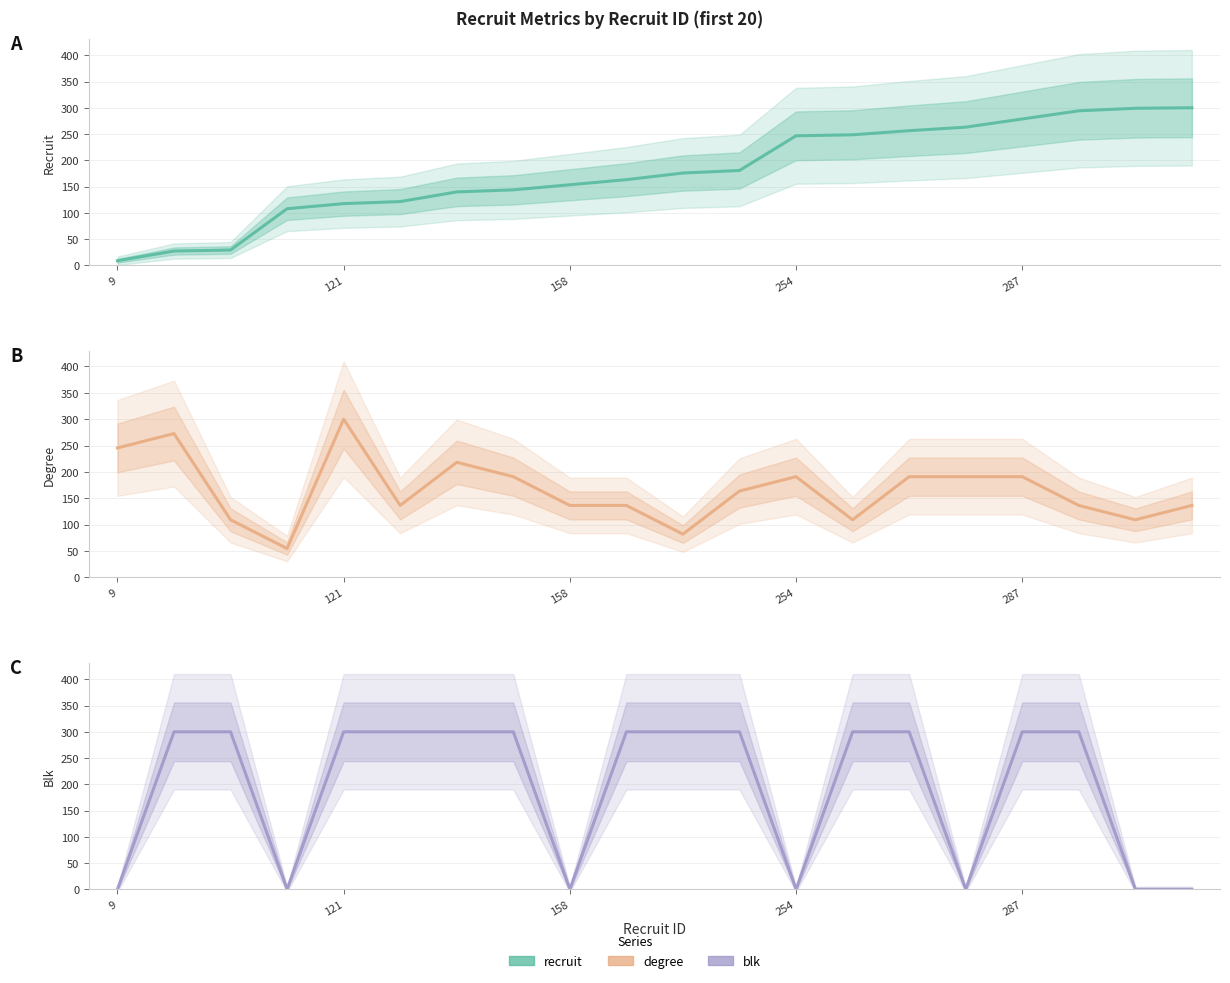

Rank the series by their average value, from lowest to highest.

degree, recruit, blk